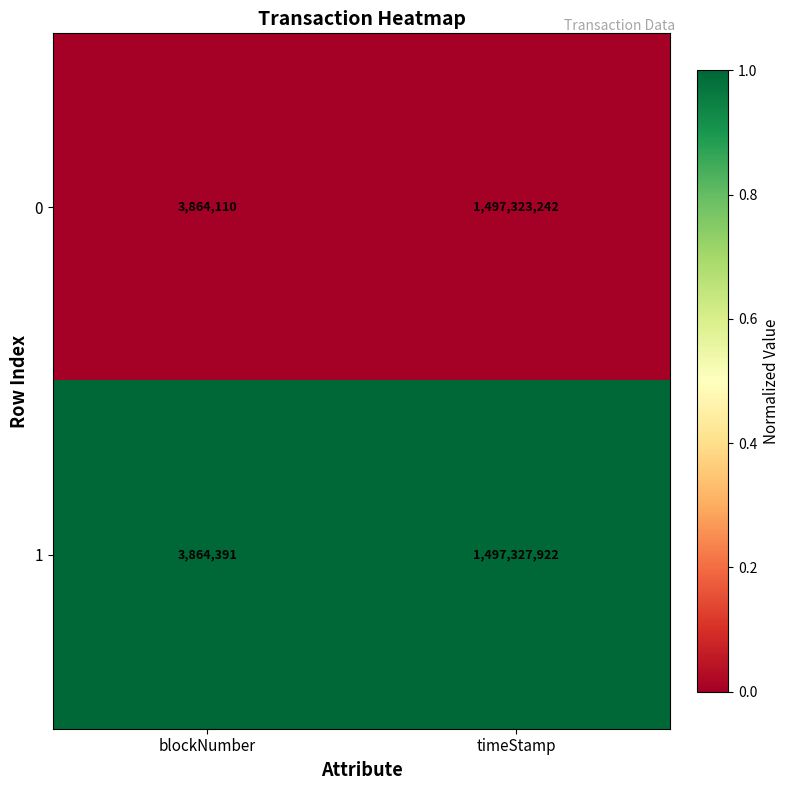

What is the spread (max minus min) of values at blockNumber?

281